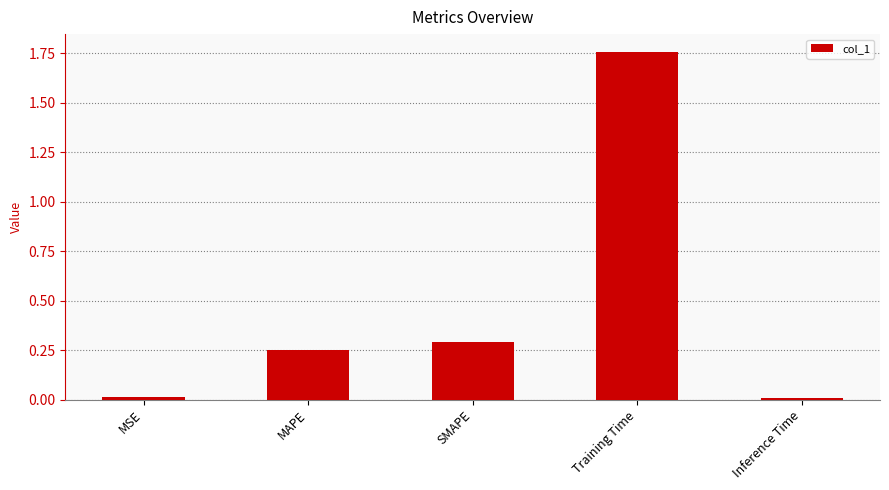

How many bars are there in total?

5